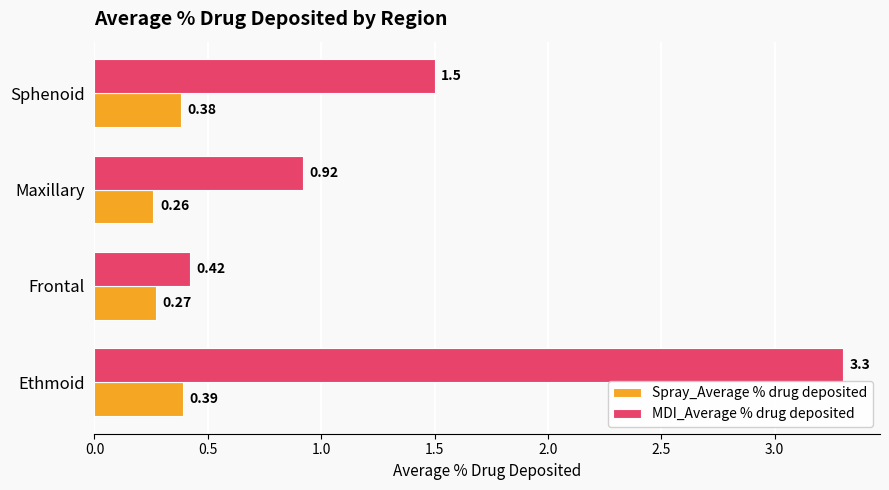

What is the spread (max minus min) of values at Ethmoid?

2.9